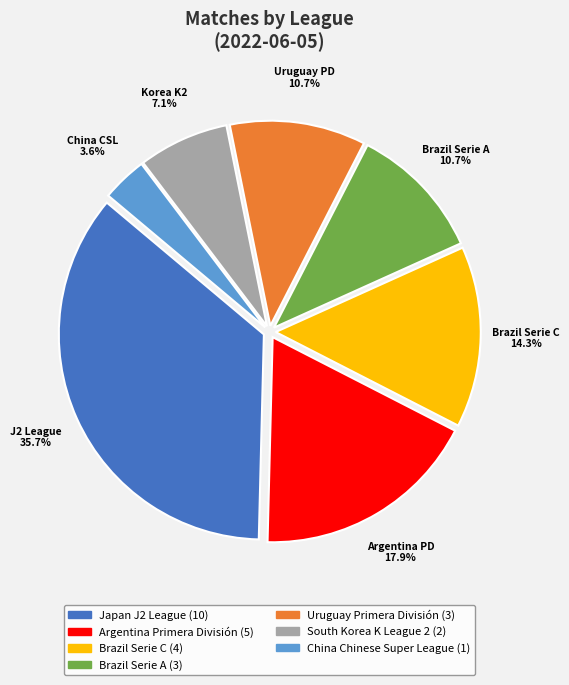

True or false: Argentina Primera División accounts for 8% of the total.

False